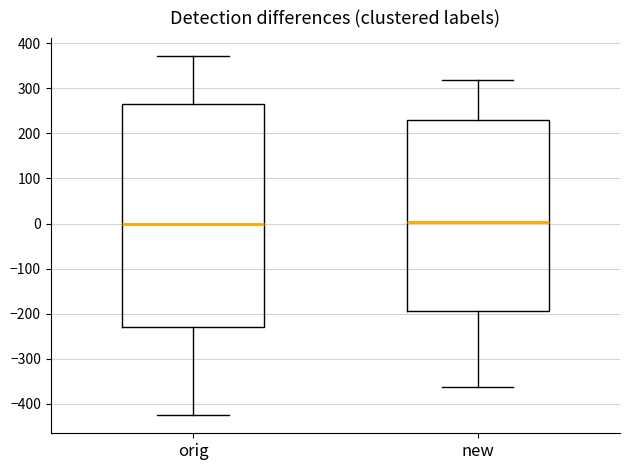

Which box is the tallest, from its lower edge to its upper edge?

orig